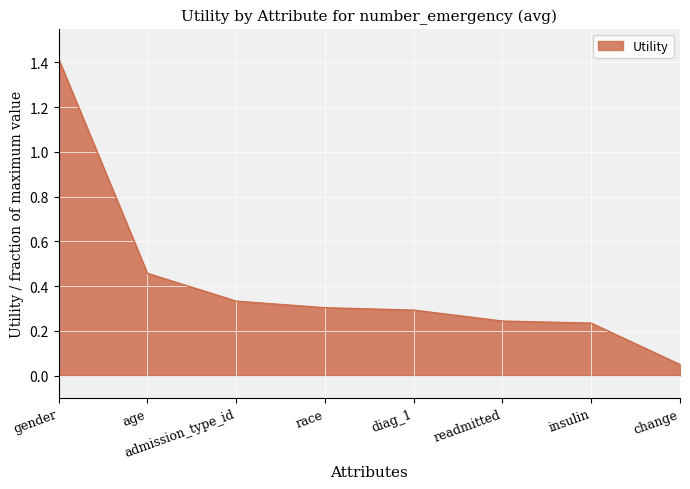

What position from the right is gender?

8